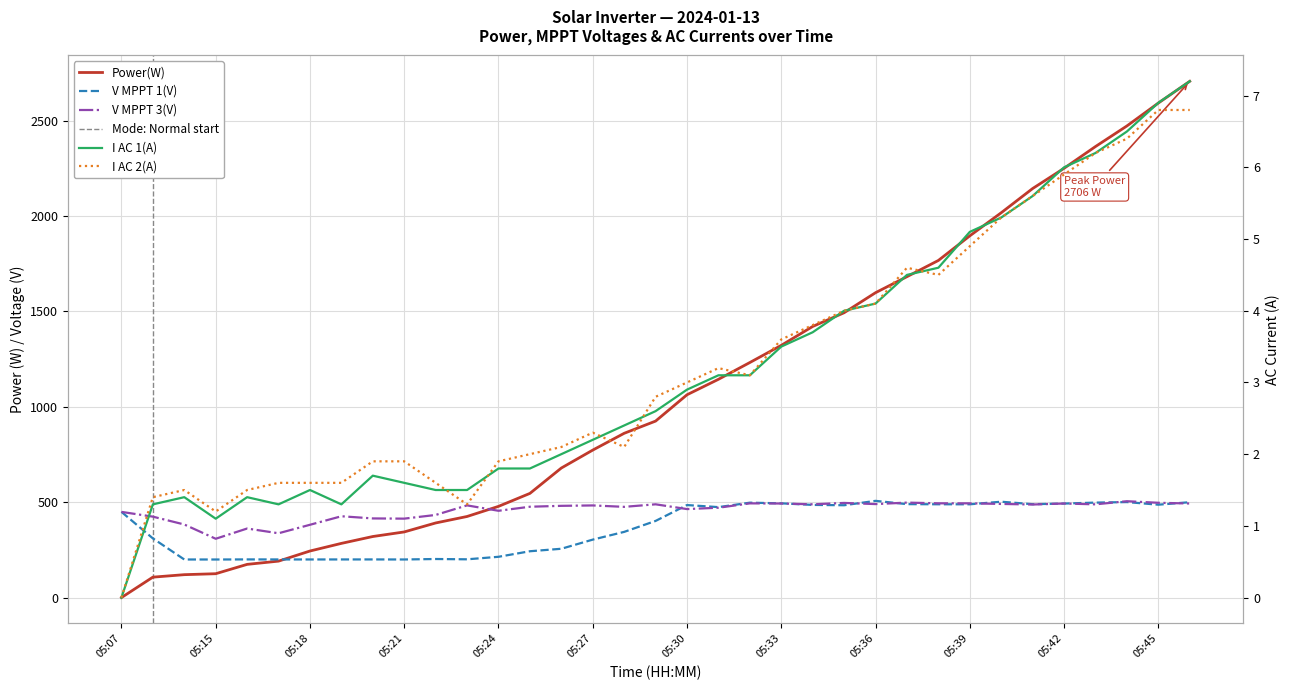

Rank the series at 05:34 from highest to lowest value.

Power(W), V MPPT 3(V), V MPPT 1(V), I AC 2(A), I AC 1(A)